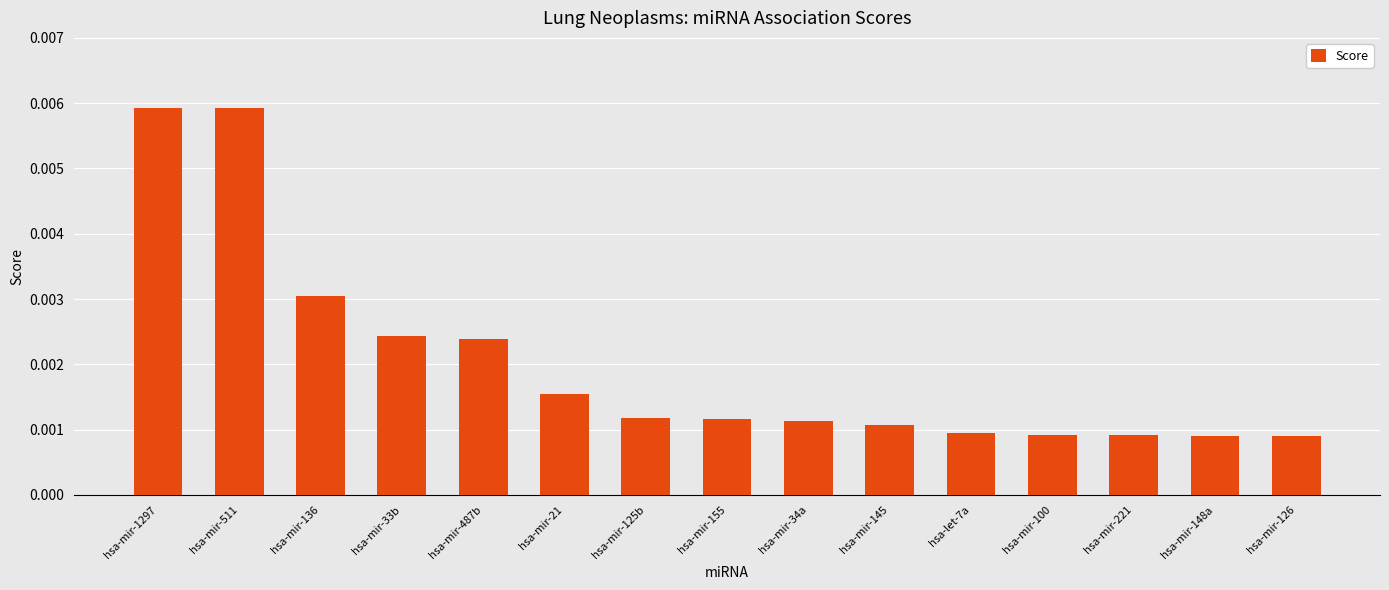

How many values are between 0 and 1?

15